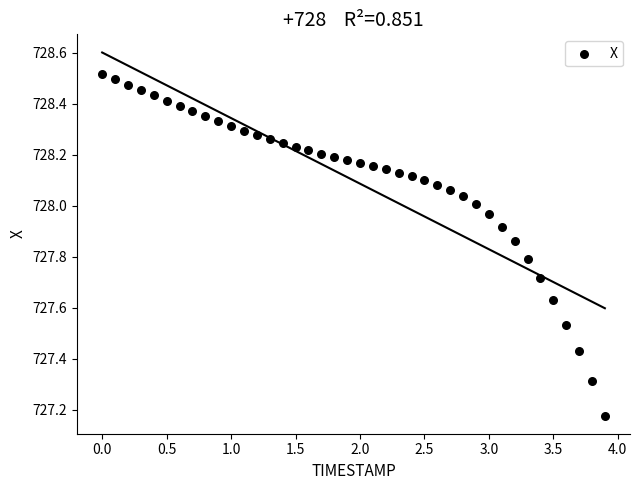

What is the range of X values (max minus min)?

3.9